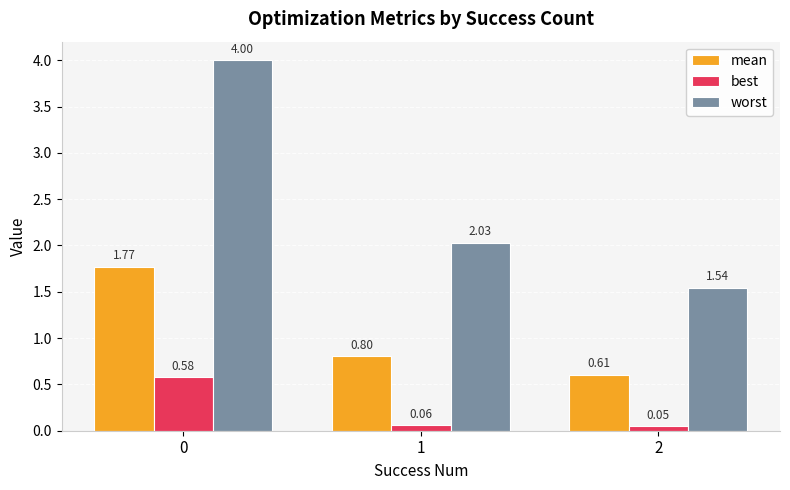

What are all the series names shown in the legend?

mean, best, worst